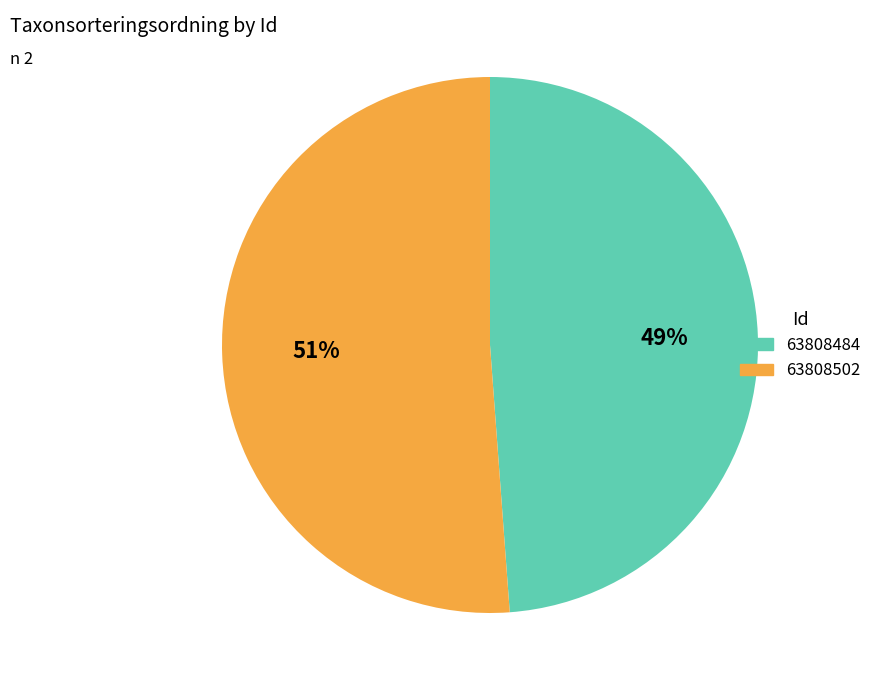

Rank the categories by value from highest to lowest.

63808502, 63808484